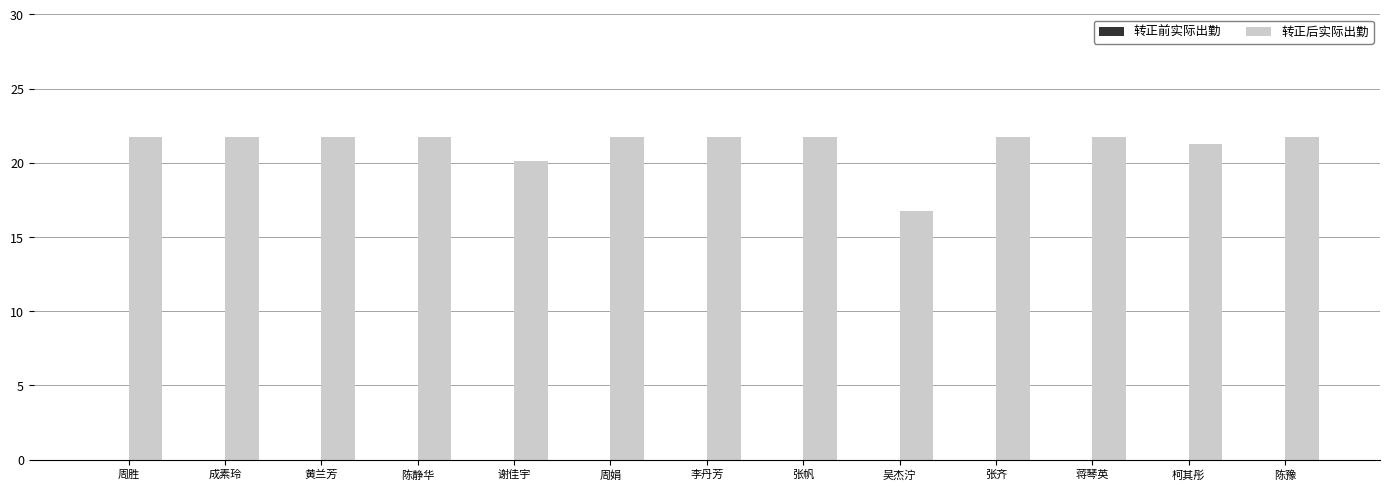

Which label corresponds to the smallest value in the chart?

吴杰泞